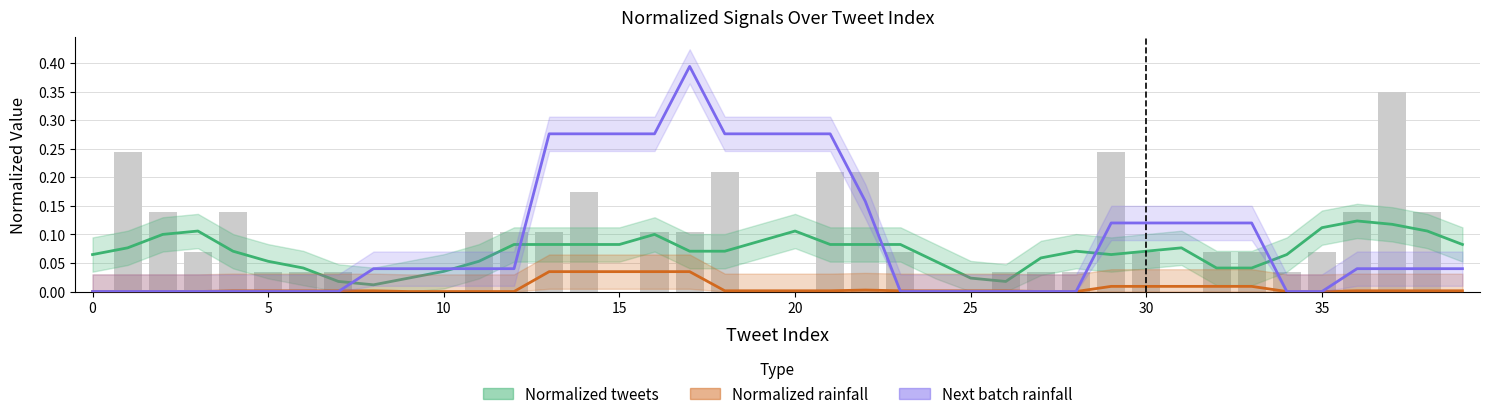

Which series has the widest spread of values?

Next batch rainfall (mm/30min)